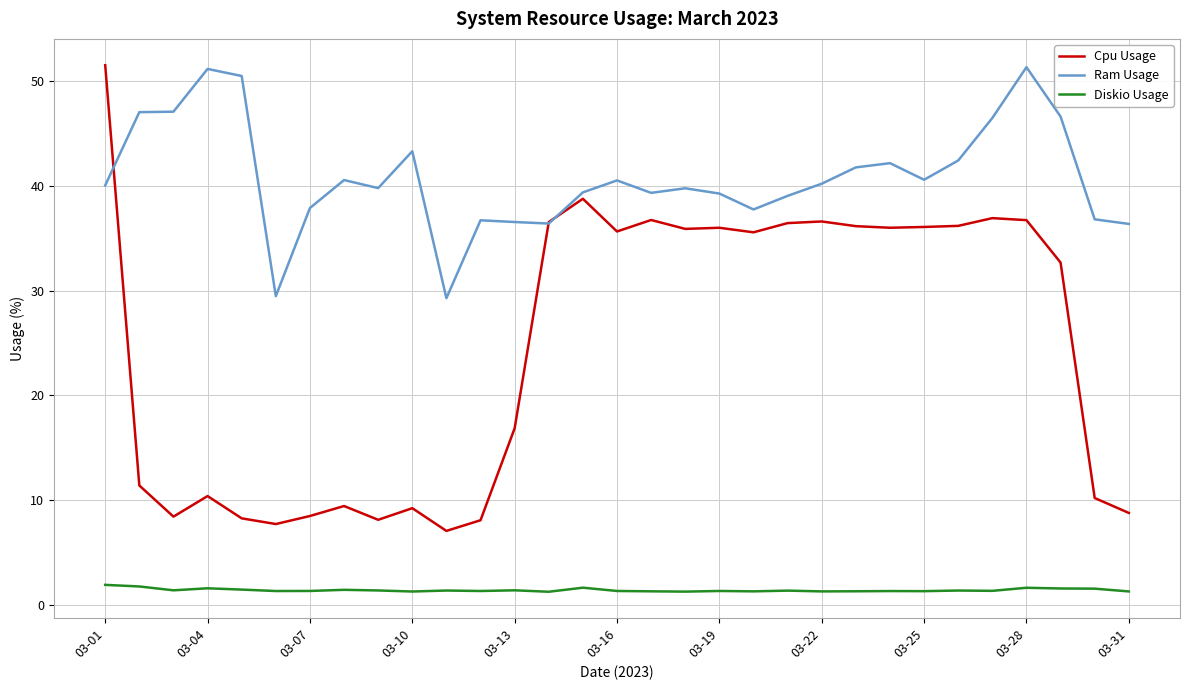

Which series has the largest total across all categories?

Ram Usage